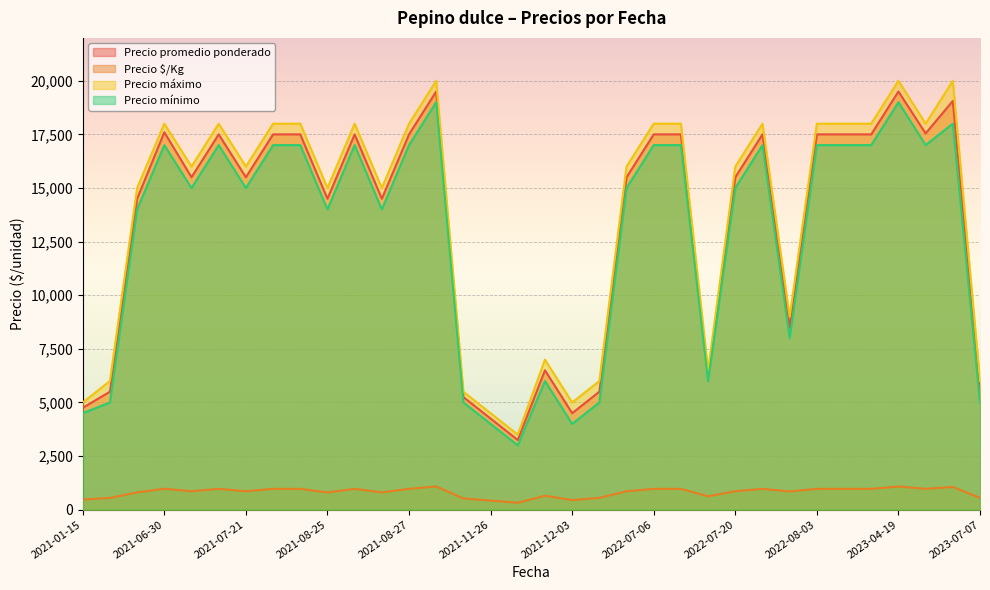

True or false: Precio promedio ponderado and Precio máximo intersect in this chart.

False